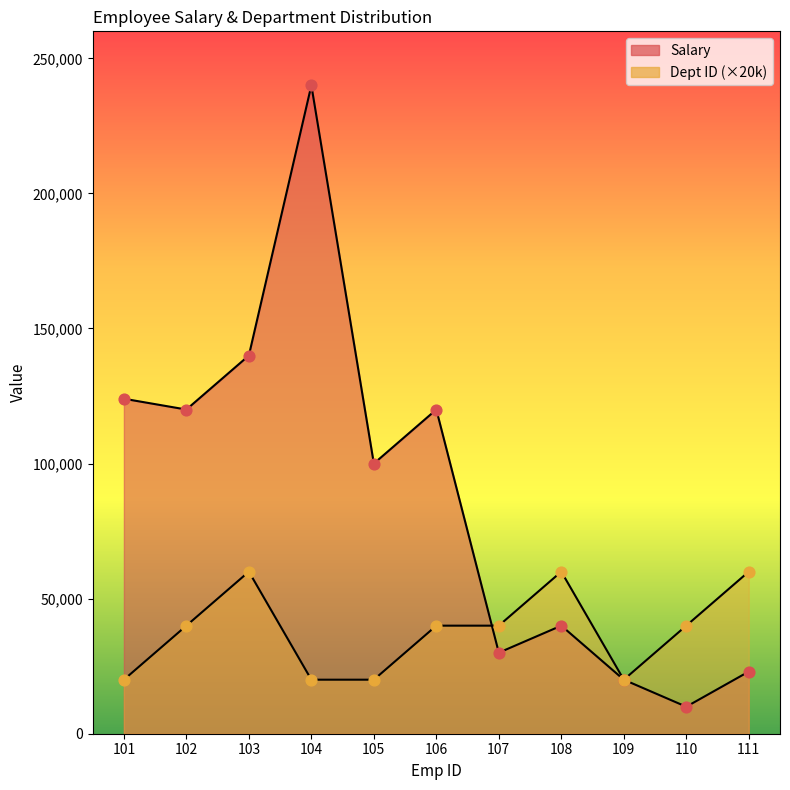

What are all the series names shown in the legend?

Salary, Dept ID